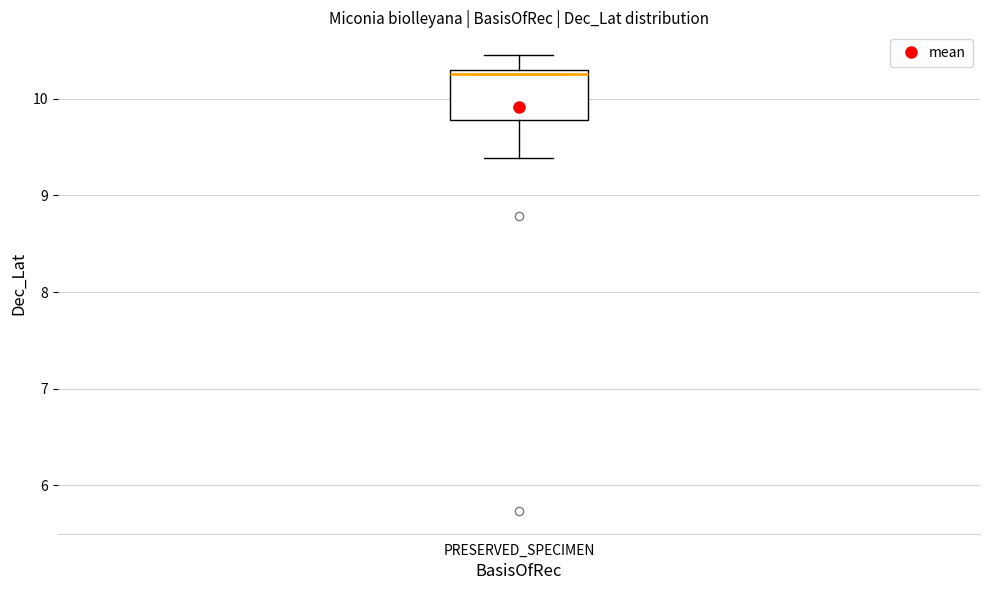

Read this box plot against the y-axis: the position of the median line, the range covered by the box, and the ends of both whiskers. The values are not printed on the chart, so give them approximately, as read against the axis.

median 10.3 (just below the box's upper edge), box 9.8 to 10.3, whiskers 9.4 to 10.5